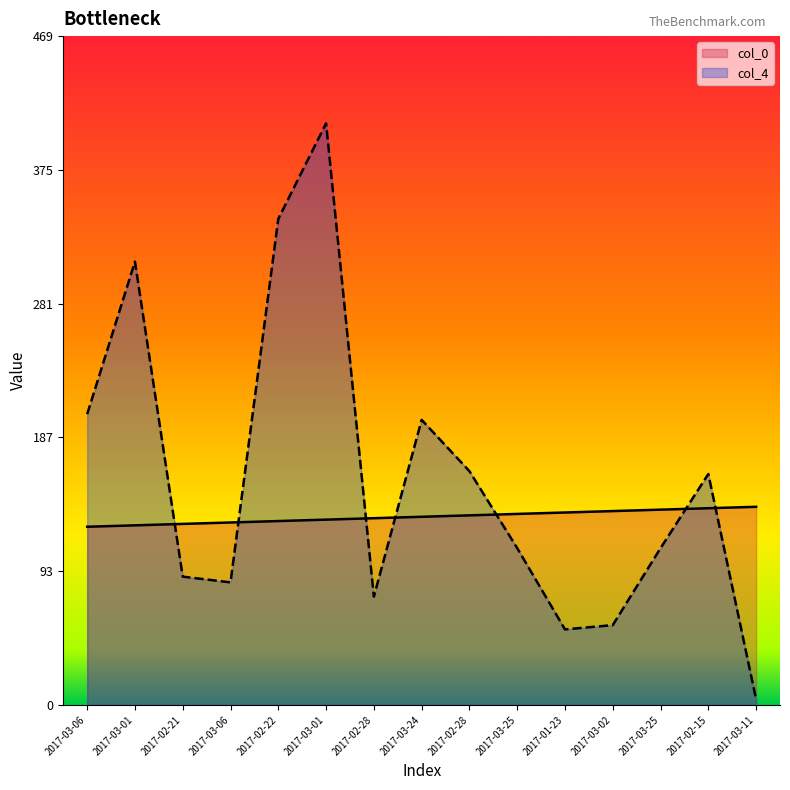

What is the sum of all col_4 values?

2375